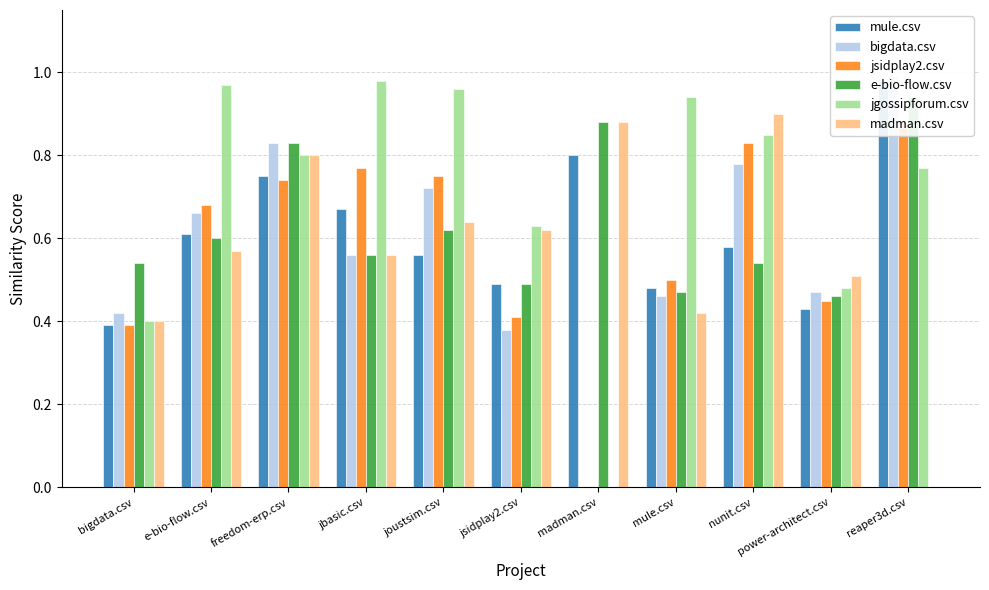

What is the label of the 11th bar from the right?

bigdata.csv